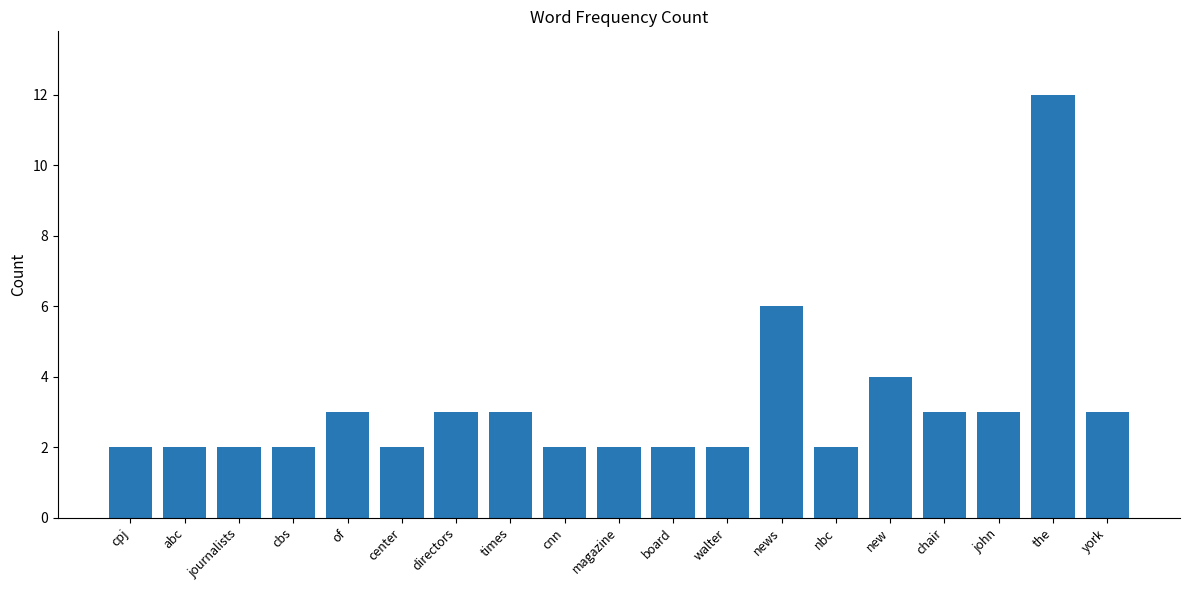

What is the label of the 6th bar from the left?

center